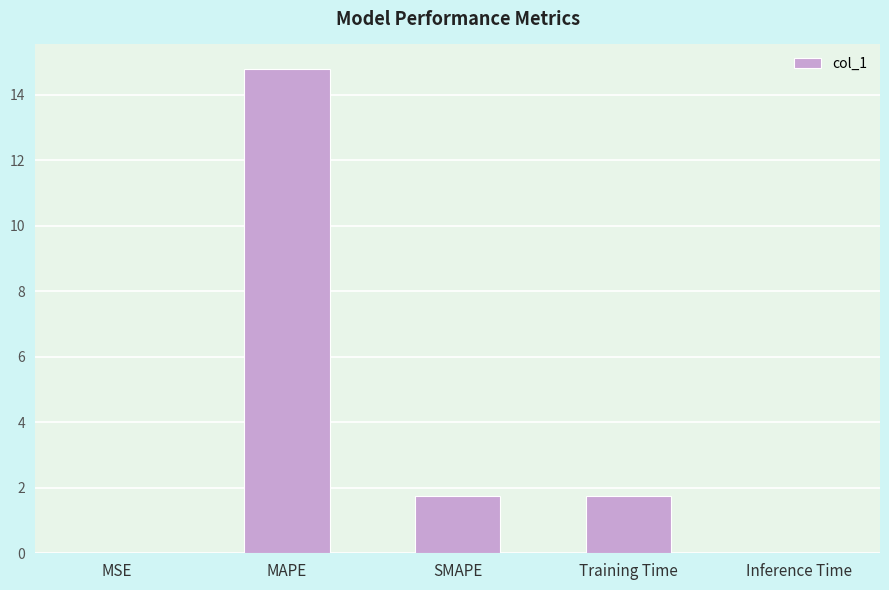

Between Inference Time and Training Time, which is larger?

Training Time